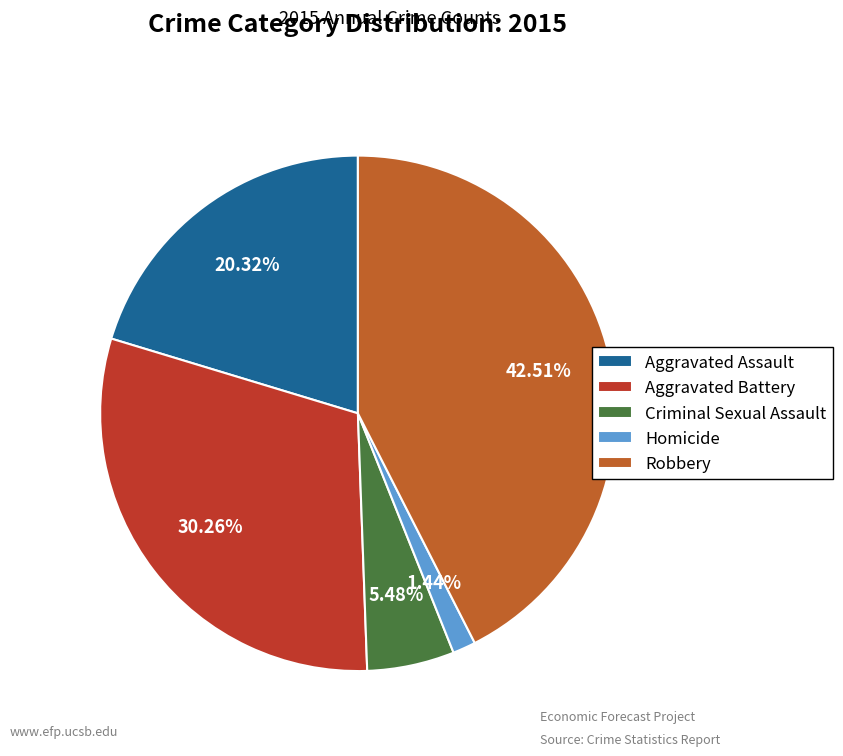

Is it true that Criminal Sexual Assault is 18% of the pie?

False